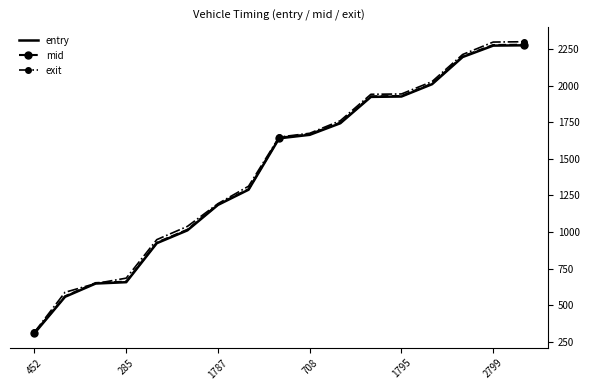

Count the number of categories in the chart.

17